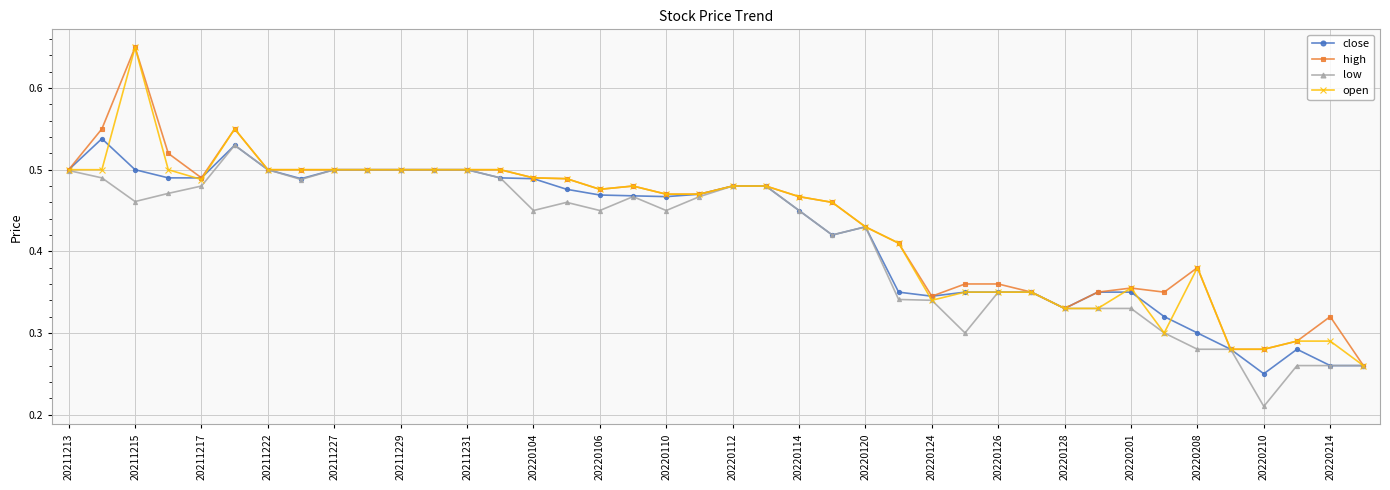

Count the close values in the range 0 to 1.

40